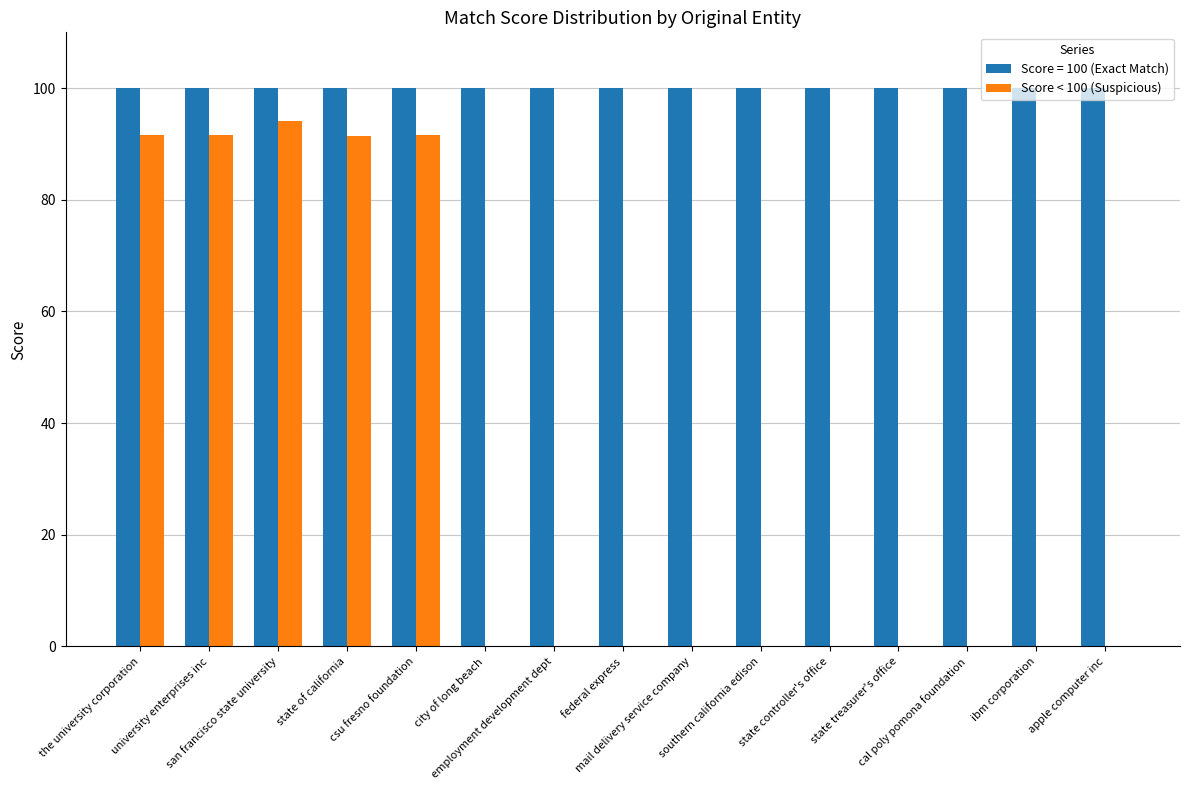

Does the chart contain stacked bars?

No